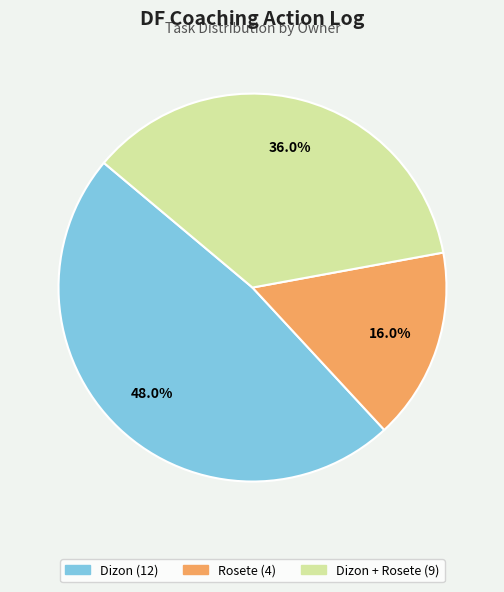

How many slices are in this pie chart?

3